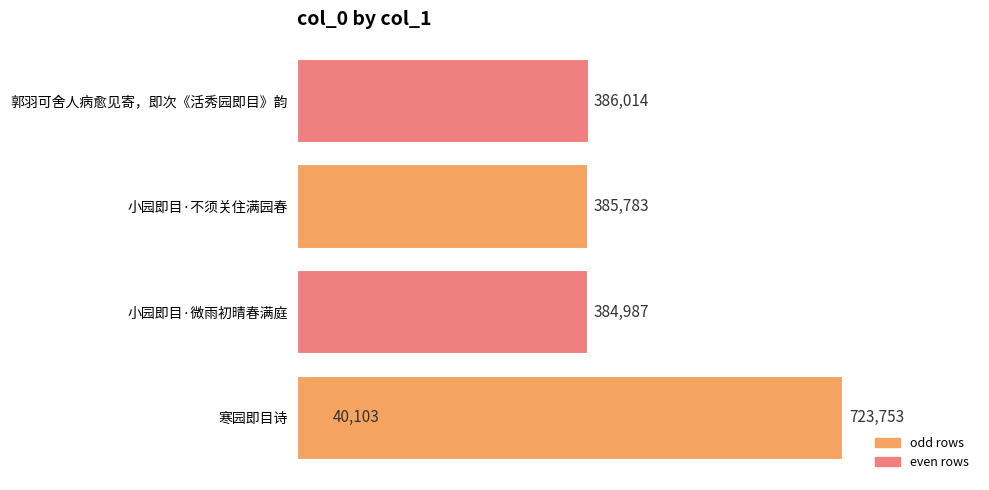

What is the sum of all values?

1920640